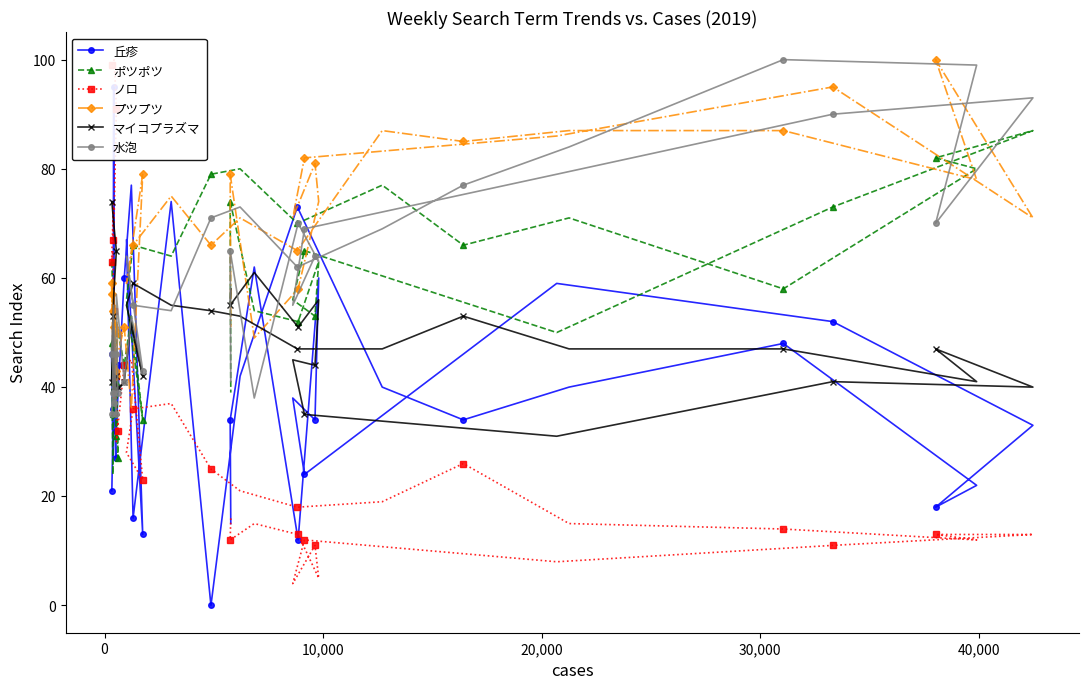

What is the maximum value for 水泡?

100